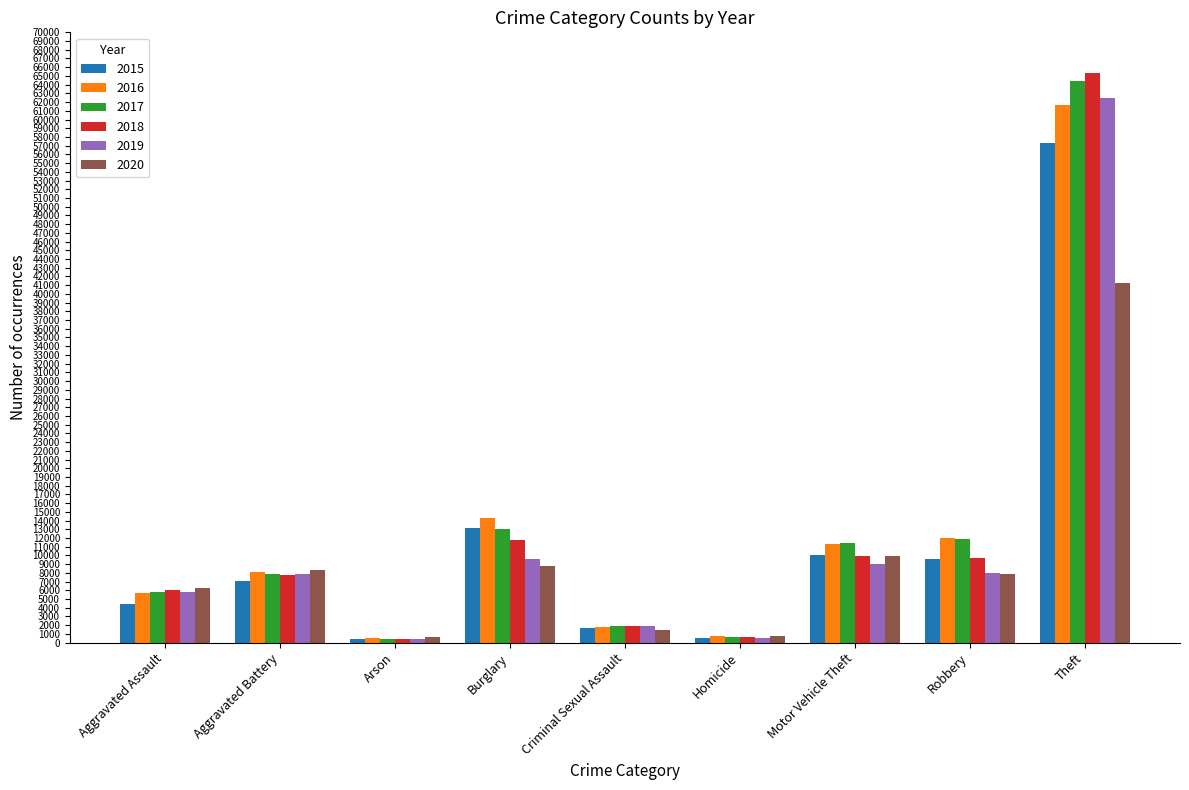

Is it true that 2017 equals 22098 at Theft?

False